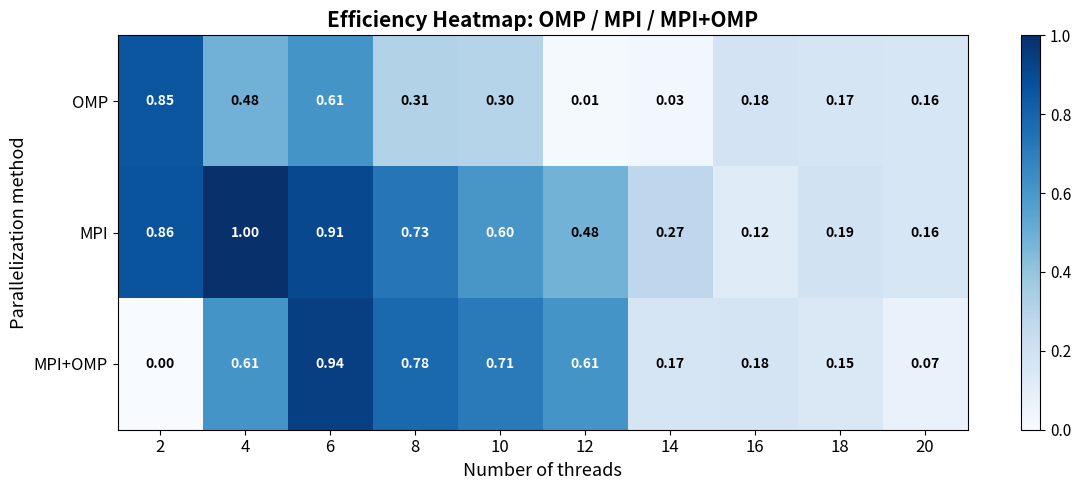

Rank the series by their average value, from lowest to highest.

OMP, MPI+OMP, MPI